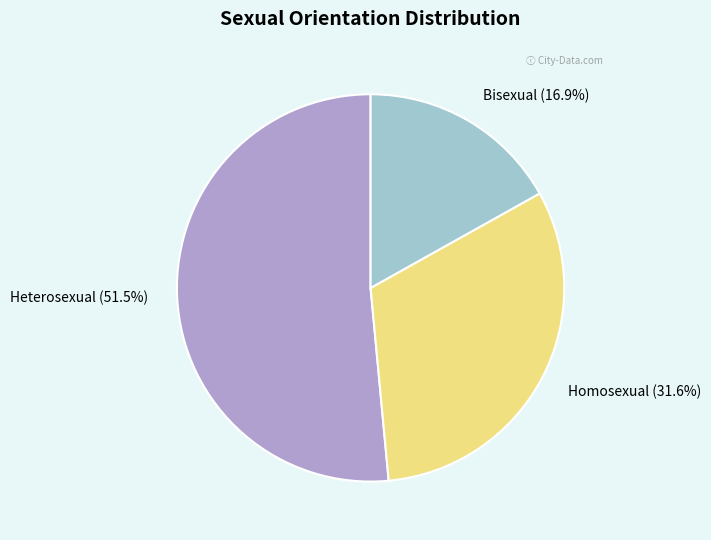

To the nearest percent, what is the difference between the largest and smallest slice percentages?

35%